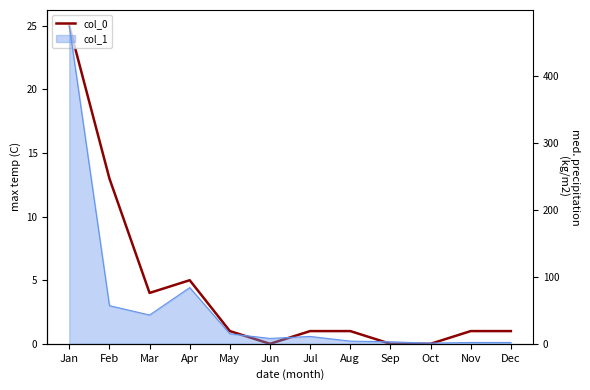

Which has a higher value, Apr or Oct?

Apr